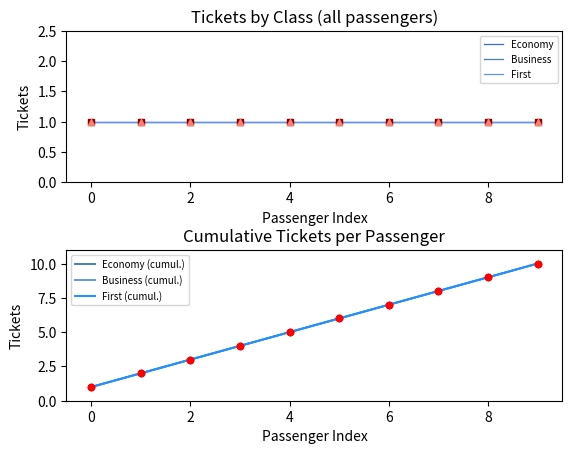

Which series reaches the maximum Y coordinate?

Economy (cumul.)